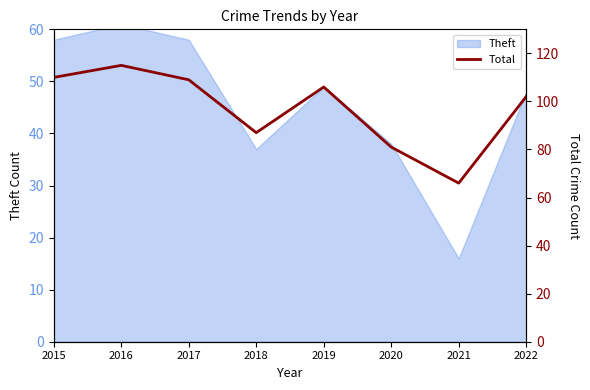

The value at 2016 is 56. True or false?

False